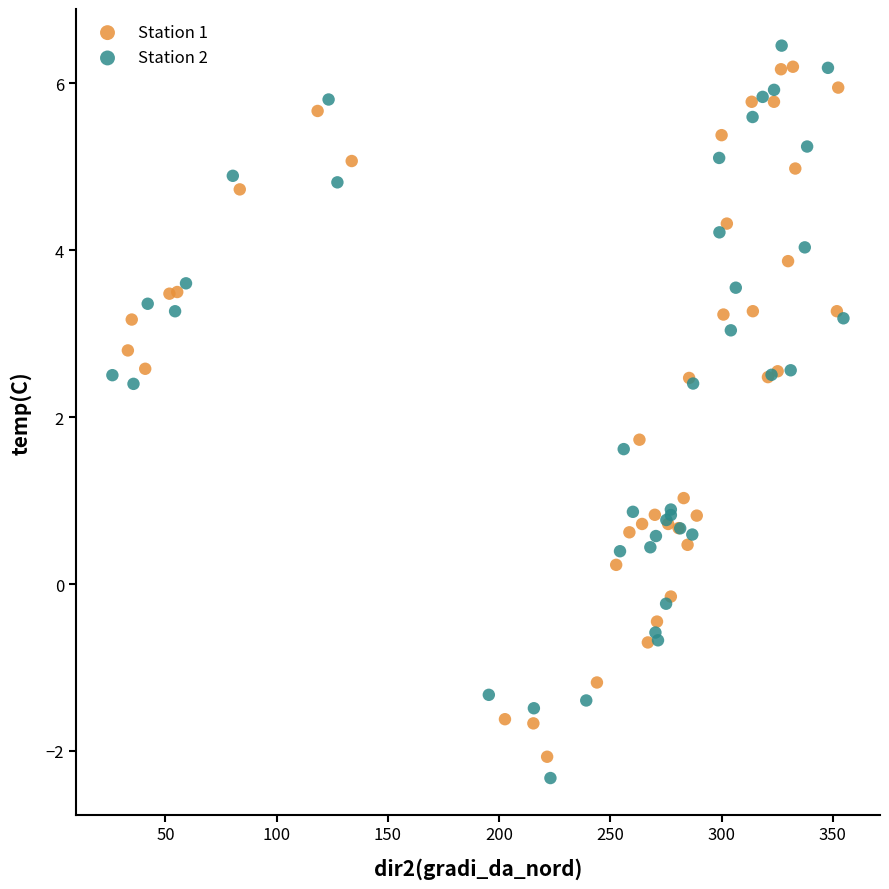

Which series has the largest Y range (max minus min)?

Station 2